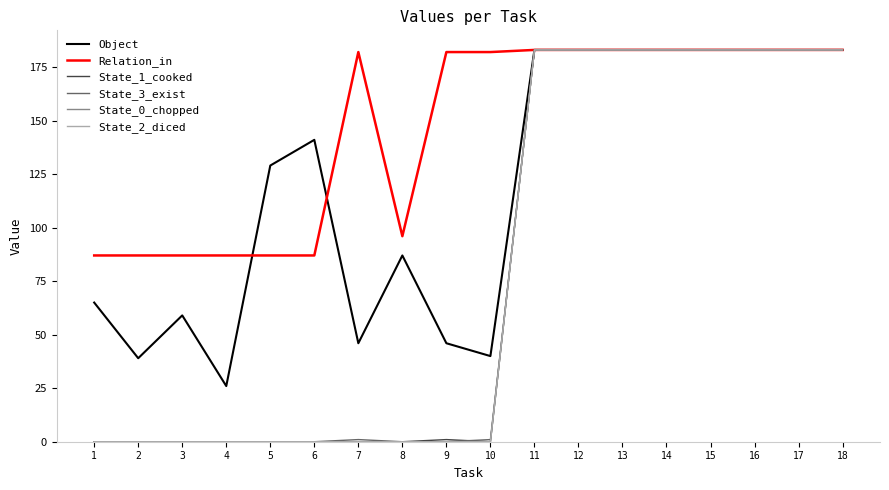

True or false: State_3_exist has a value of 183 at 13.

True